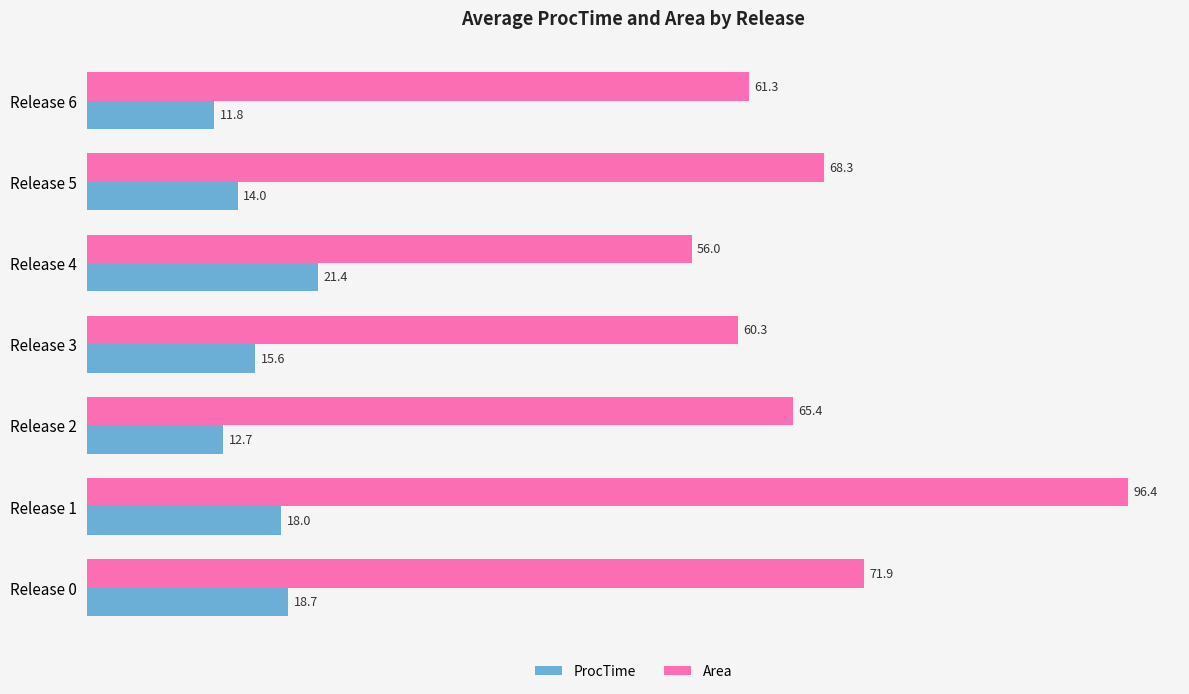

At Release 5, list the series in order from smallest to largest.

ProcTime, Area